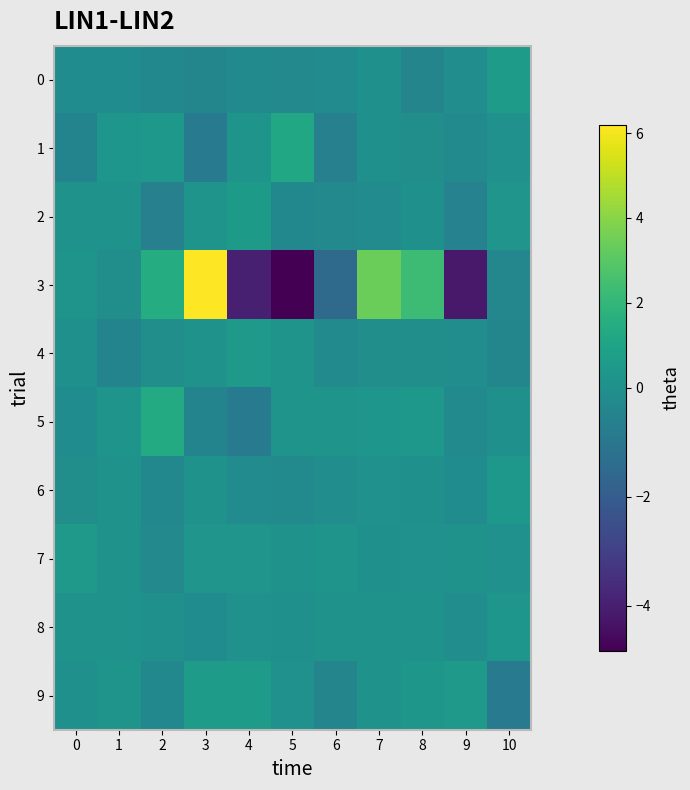

Reading left to right, list all the values displayed in this chart.

0: 0=-0.1	1=-0.1	2=-0.3	3=-0.4	4=-0.2	5=-0.3	6=-0.2	7=0.0	8=-0.4	9=-0.1	10=0.6
1: 0=-0.5	1=0.3	2=0.4	3=-0.9	4=0.2	5=1.2	6=-0.6	7=0.0	8=-0.1	9=-0.2	10=0.1
2: 0=0.1	1=0.1	2=-0.6	3=0.2	4=0.6	5=-0.3	6=-0.3	7=-0.2	8=0.0	9=-0.5	10=0.3
3: 0=0.2	1=-0.0	2=1.5	3=6.2	4=-4.0	5=-4.8	6=-1.5	7=3.4	8=2.3	9=-4.2	10=-0.3
4: 0=0.0	1=-0.5	2=-0.1	3=0.2	4=0.5	5=0.2	6=-0.2	7=-0.1	8=-0.0	9=-0.1	10=-0.4
5: 0=-0.1	1=0.2	2=1.4	3=-0.5	4=-0.8	5=0.2	6=0.2	7=0.3	8=0.4	9=-0.2	10=0.0
6: 0=-0.0	1=0.2	2=-0.3	3=0.1	4=-0.2	5=-0.2	6=-0.1	7=0.1	8=0.0	9=-0.1	10=0.4
7: 0=0.5	1=0.1	2=-0.3	3=0.3	4=0.3	5=0.1	6=0.2	7=0.0	8=0.0	9=0.2	10=0.1
8: 0=0.1	1=0.2	2=0.0	3=-0.1	4=0.1	5=0.0	6=0.1	7=0.1	8=0.2	9=-0.1	10=0.3
9: 0=0.0	1=0.2	2=-0.3	3=0.6	4=0.6	5=0.1	6=-0.4	7=0.1	8=0.4	9=0.5	10=-0.9